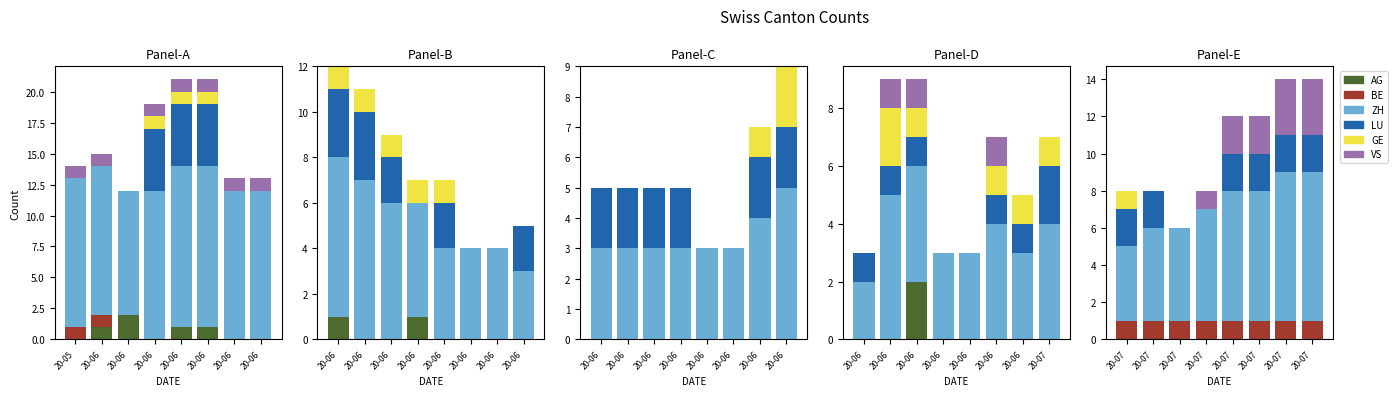

What is the value of the BE bar at the 4th from the left?

1